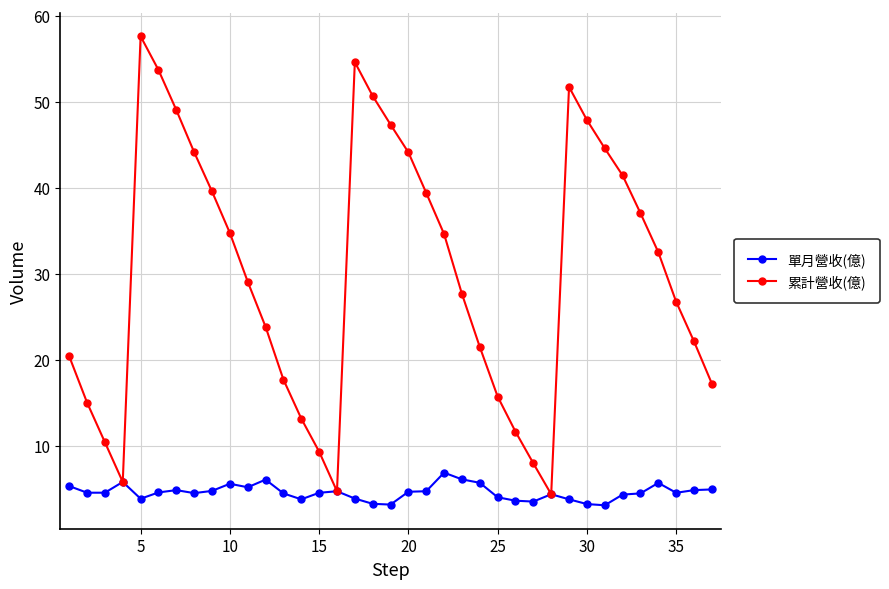

True or false: 單月營收(億) has more than 2 points higher than both neighbors.

True